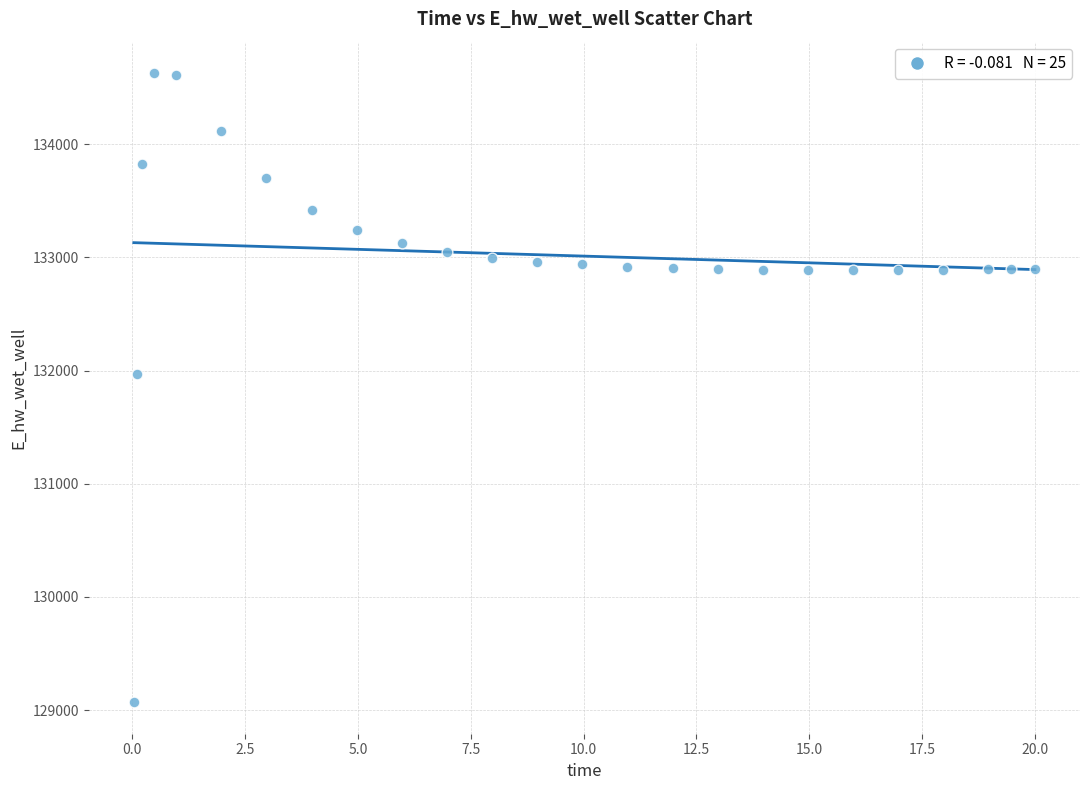

What Y value in the scatter plot is closest to 131848?

131969.5